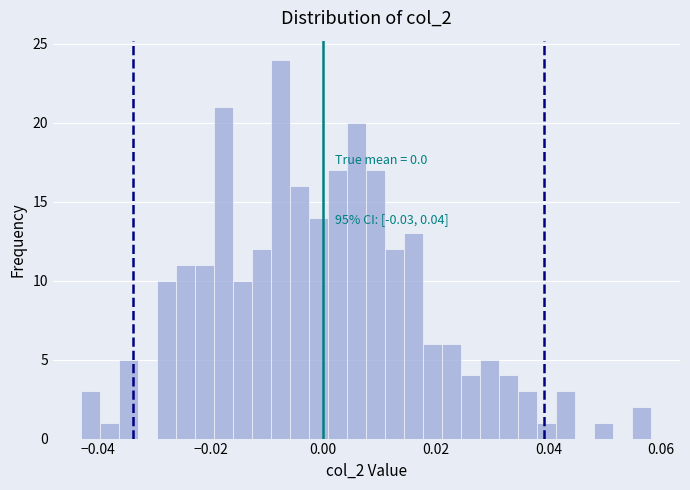

Around what value on the x-axis is the tallest bar? Give the approximate position of its centre, as read against the axis.

-0.008